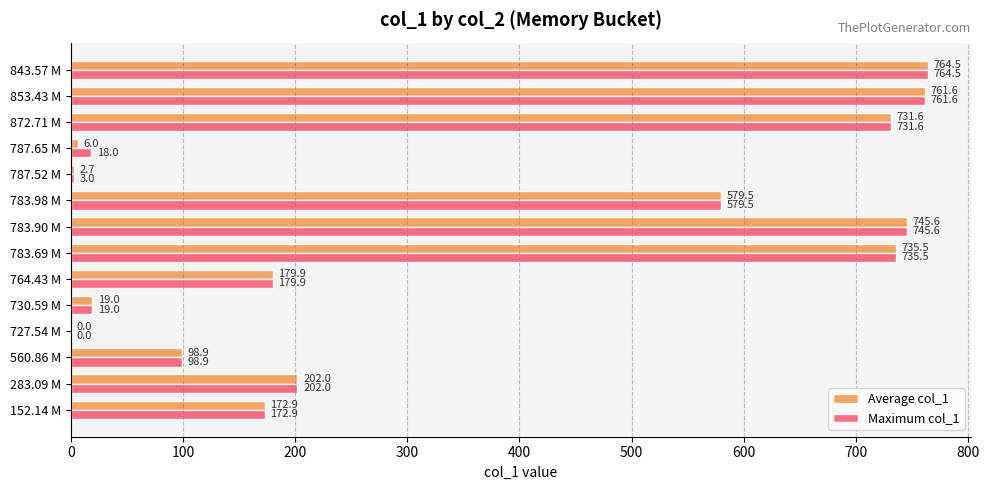

What is the sum of all Maximum col_1 values?

5012.0